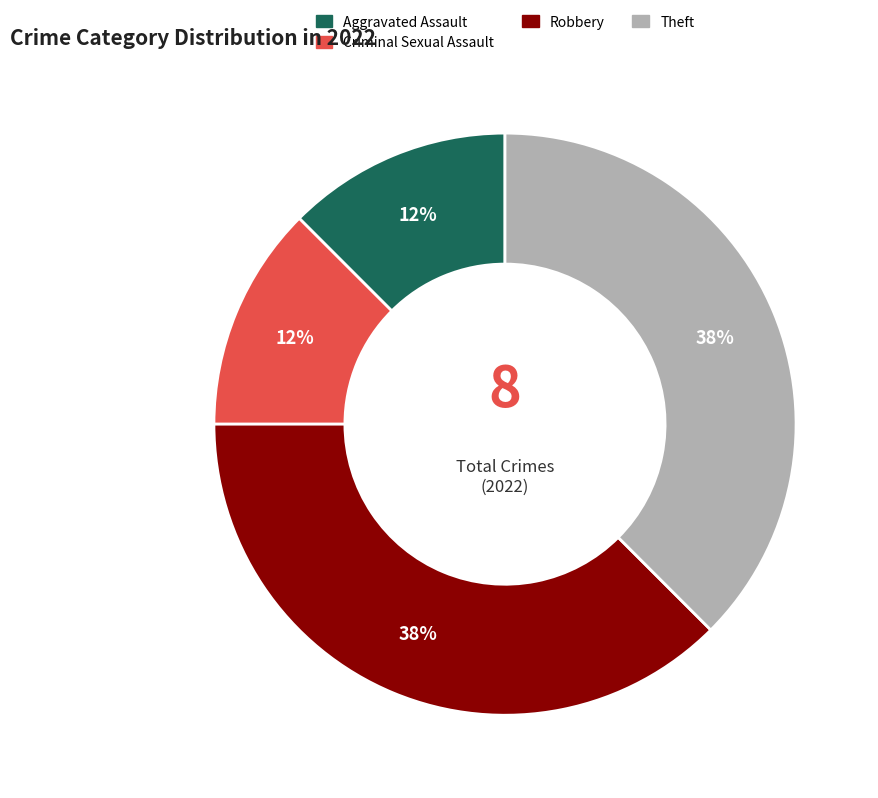

To the nearest percent, what is the average slice percentage?

25%